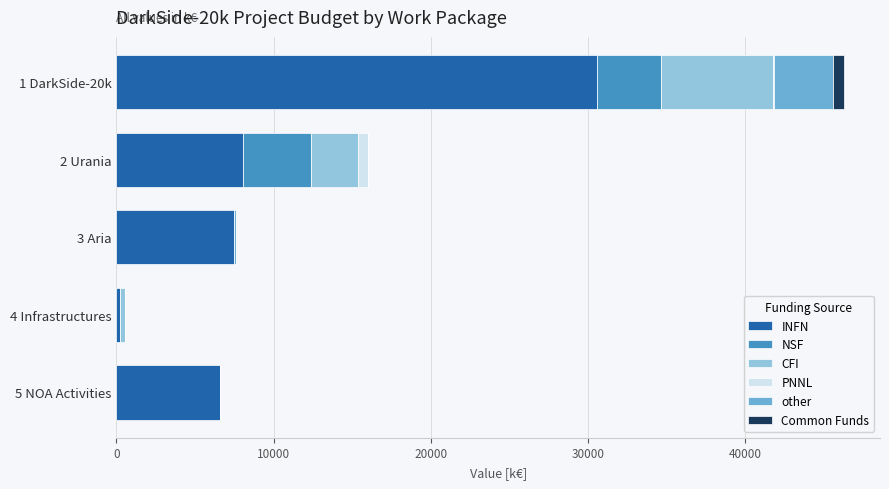

The value of INFN at 2 Urania is 8049.0. True or false?

True